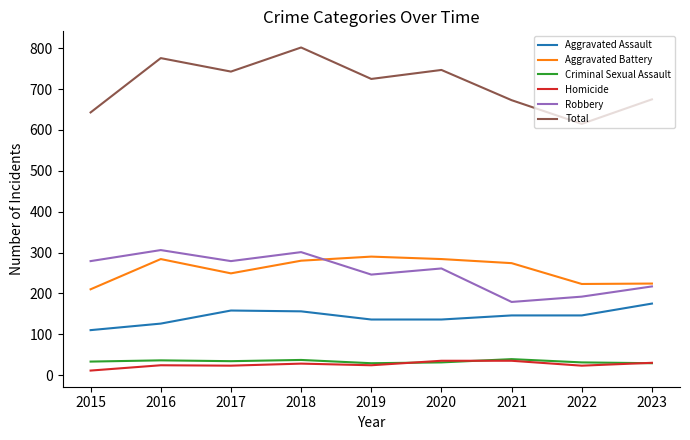

Is it true that Aggravated Battery equals 55 at 2021?

False